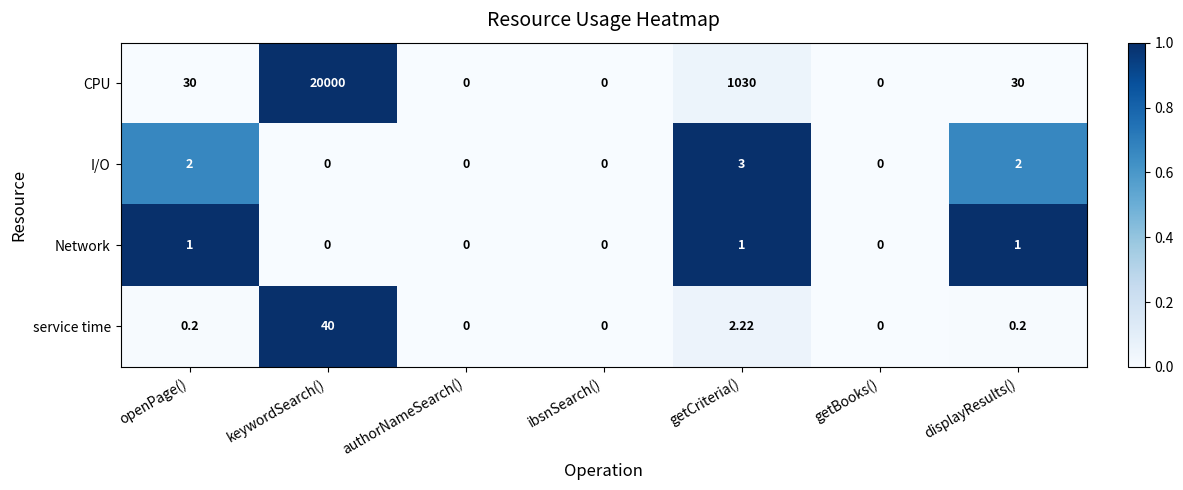

Which series has the largest range (max minus min)?

CPU